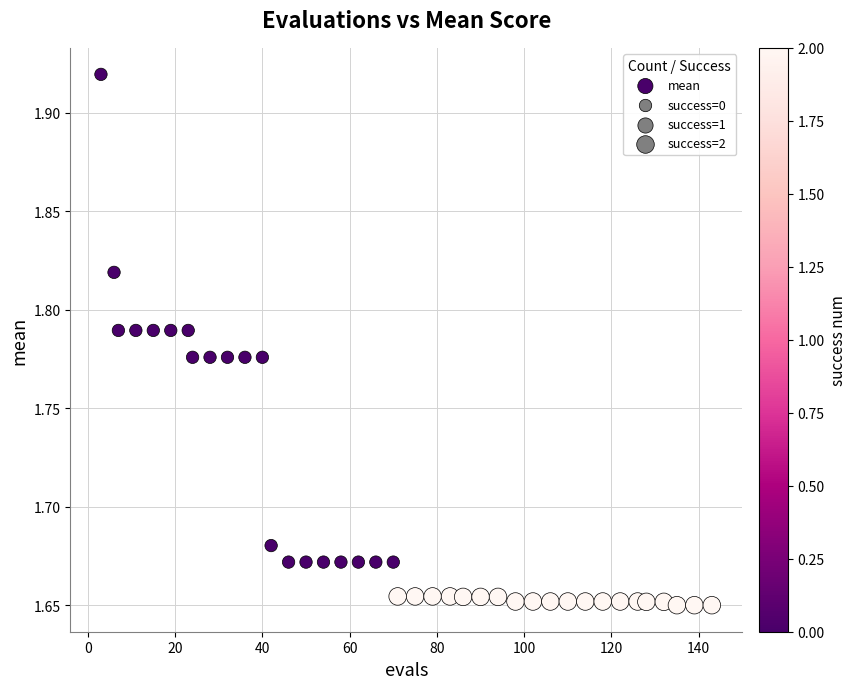

What is the range of X values (max minus min)?

140.0